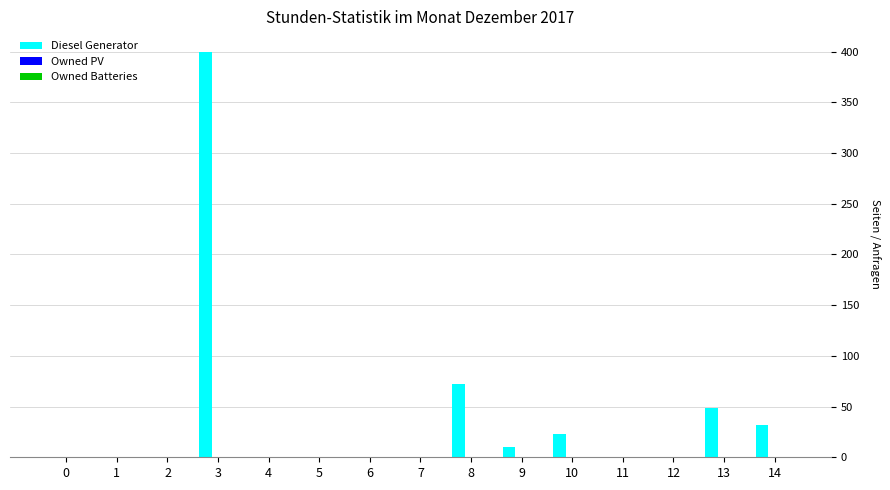

What is the change in value from 10 to 11?

-23